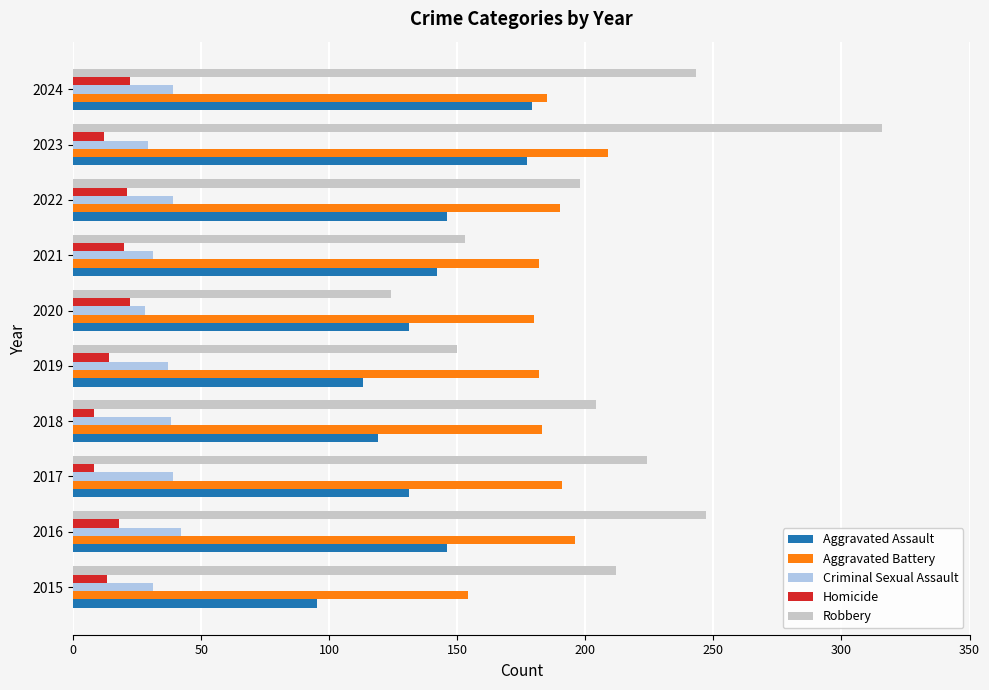

What is the minimum value shown in the chart?

8